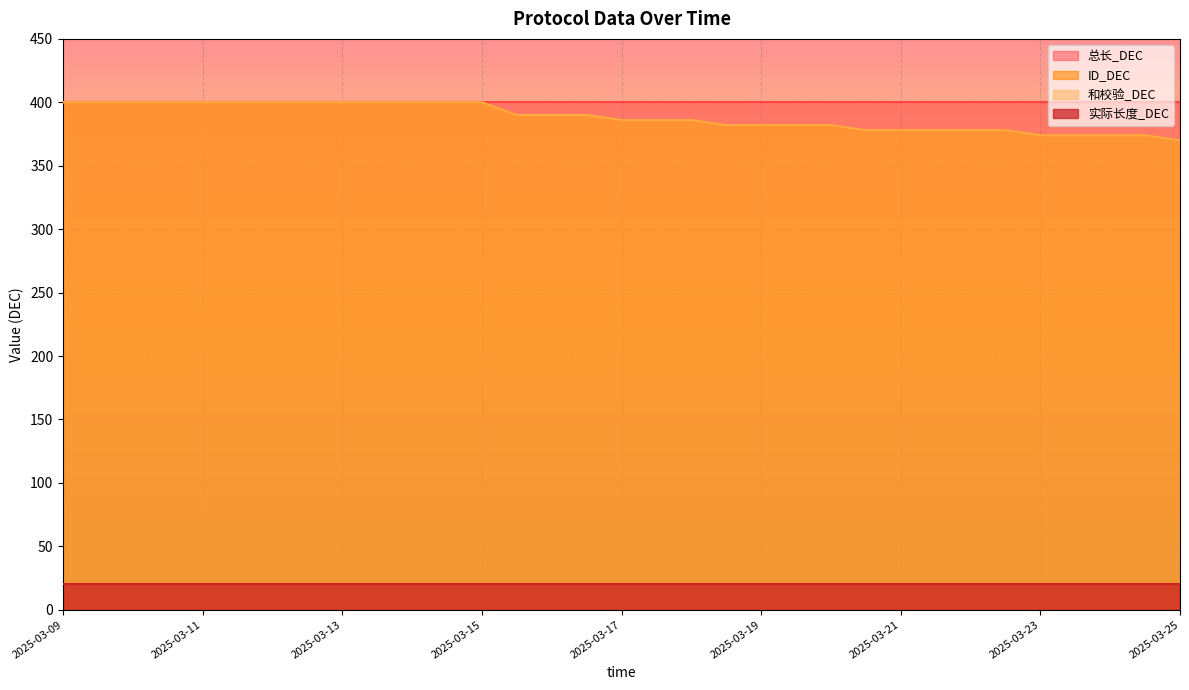

Where is ID_DEC nearest to the value 385?

2025-03-17